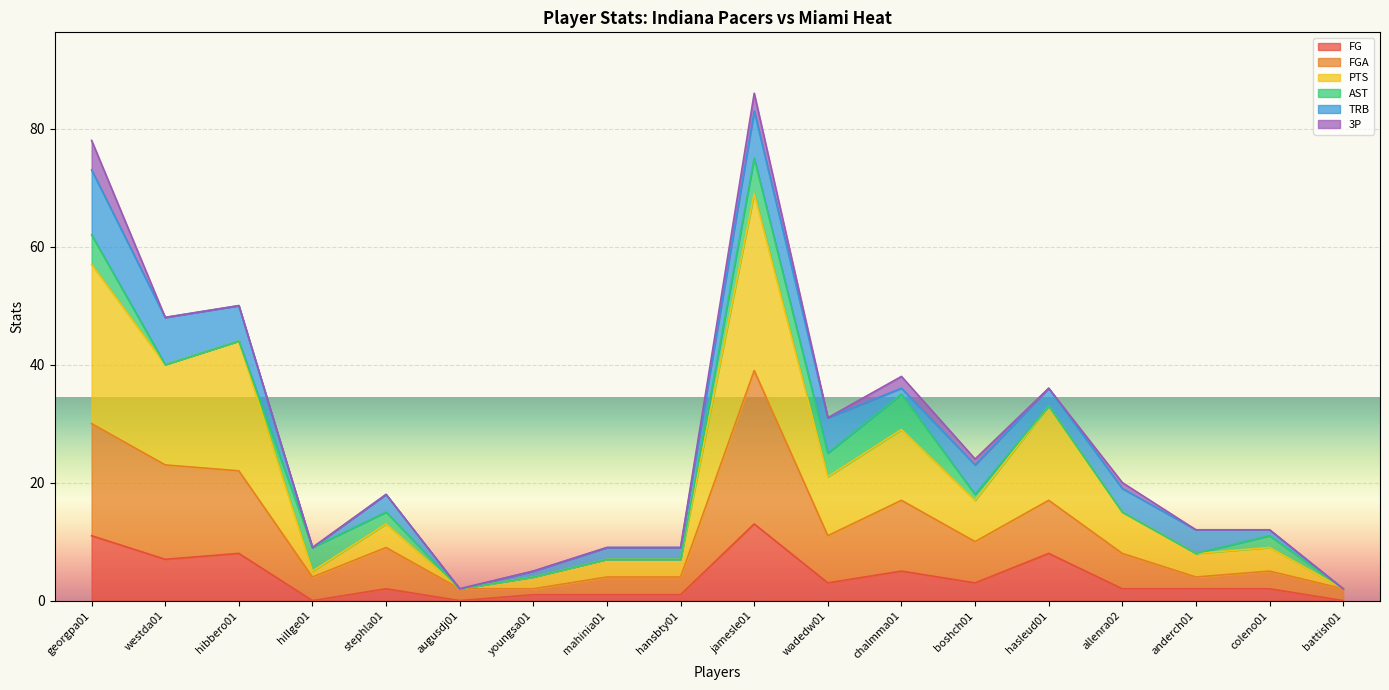

What is the label of the 4th point from the left?

hillge01